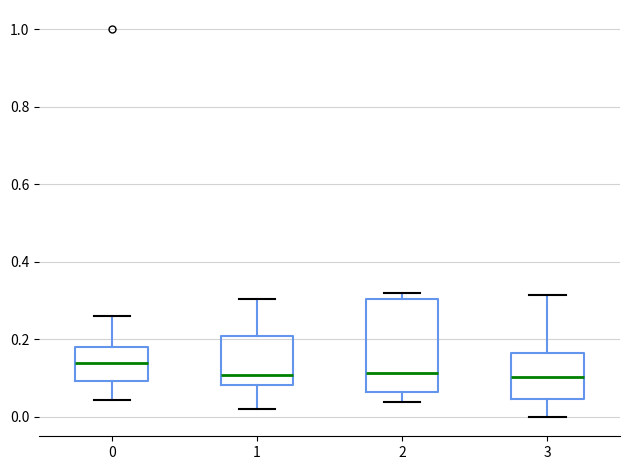

Which box is the tallest, from its lower edge to its upper edge?

2